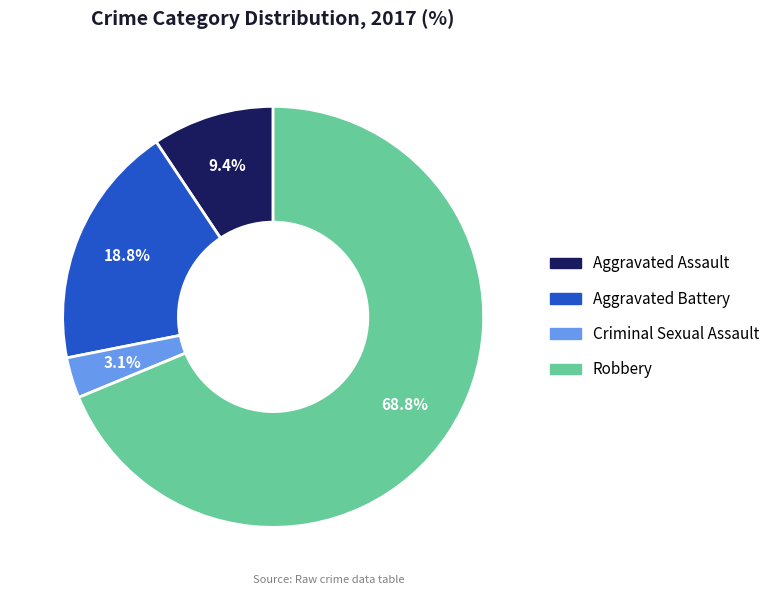

Is it true that Aggravated Assault is 9% of the pie?

True